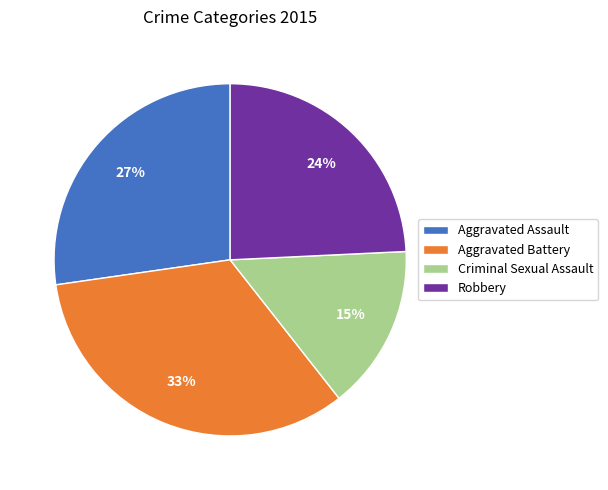

To the nearest percent, what portion does Aggravated Battery represent?

33%